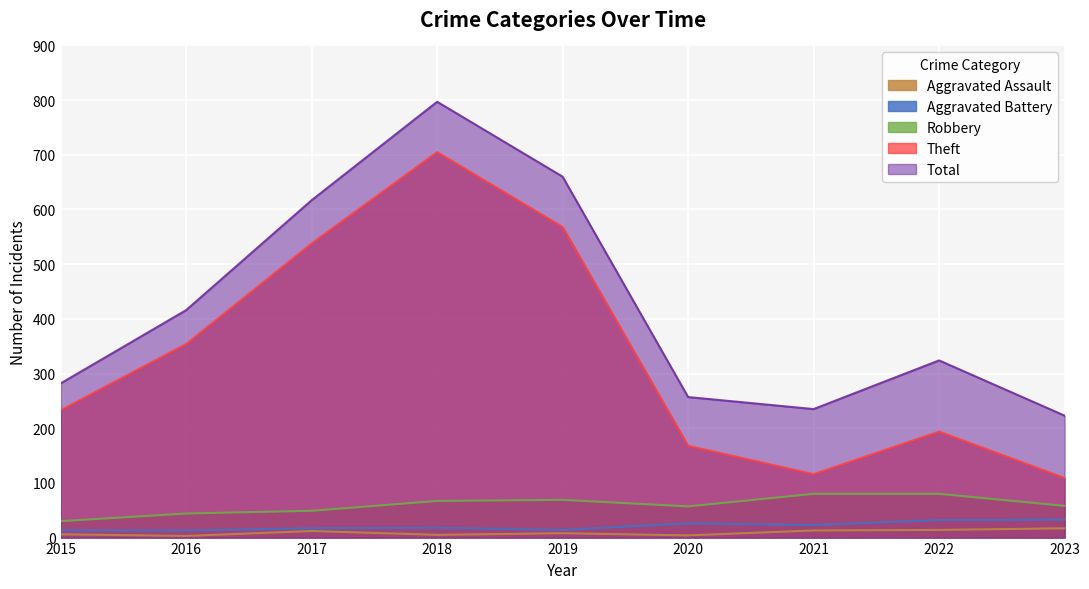

Does the chart display data point markers on the line(s)?

No